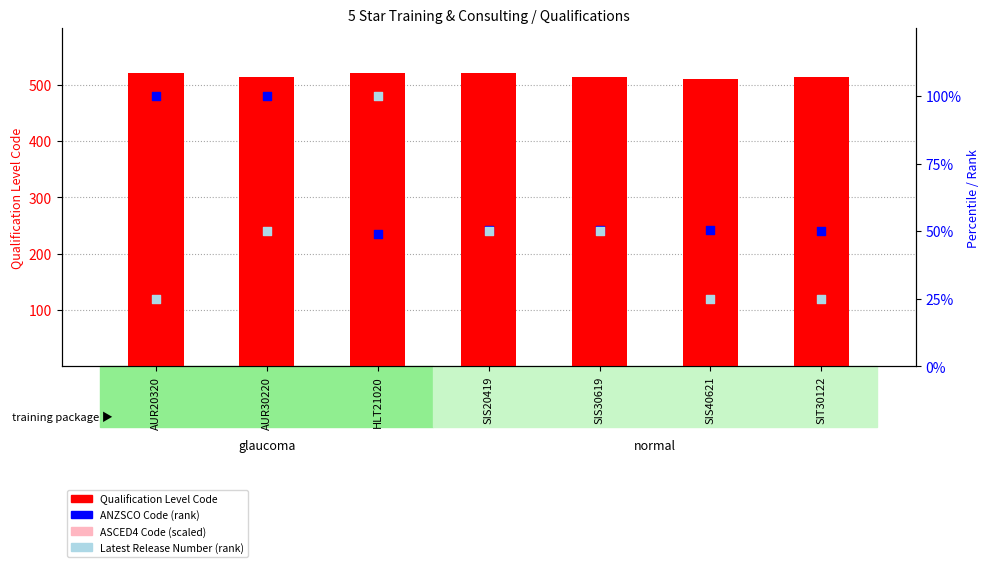

At which category is the sum across all series the highest?

SIS20419